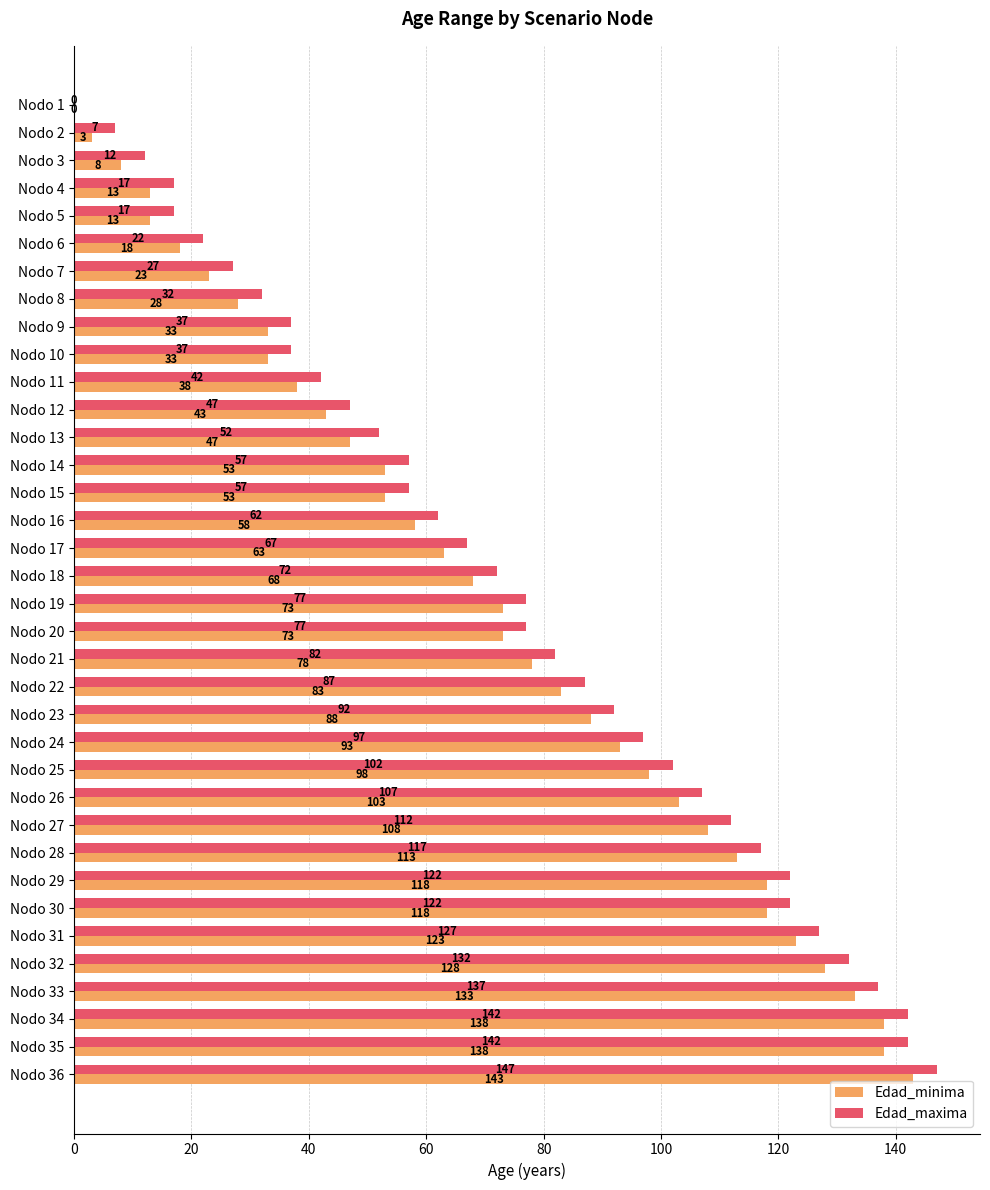

Is it true that Edad_minima equals 245 at Nodo 35?

False